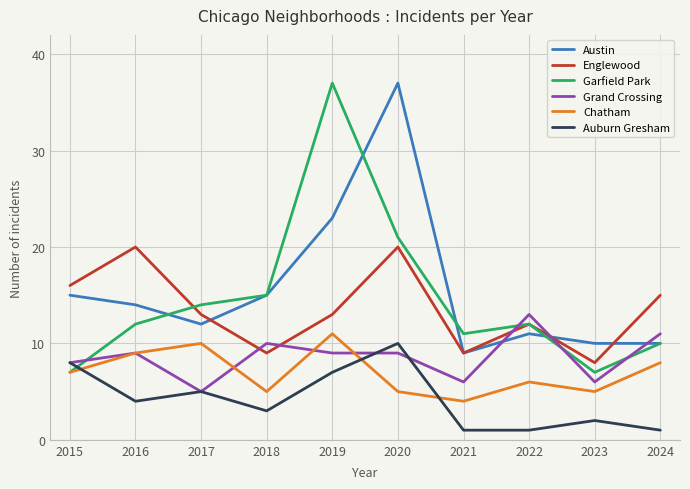

The Grand Crossing series shows 2 at 2017. True or false?

False